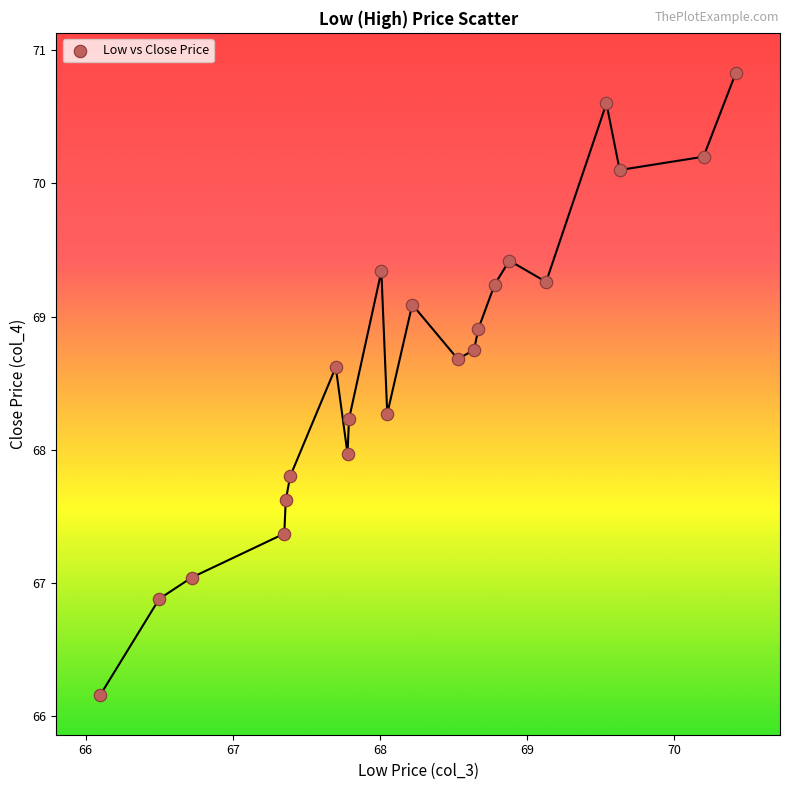

What is the range of Y values (max minus min)?

4.7